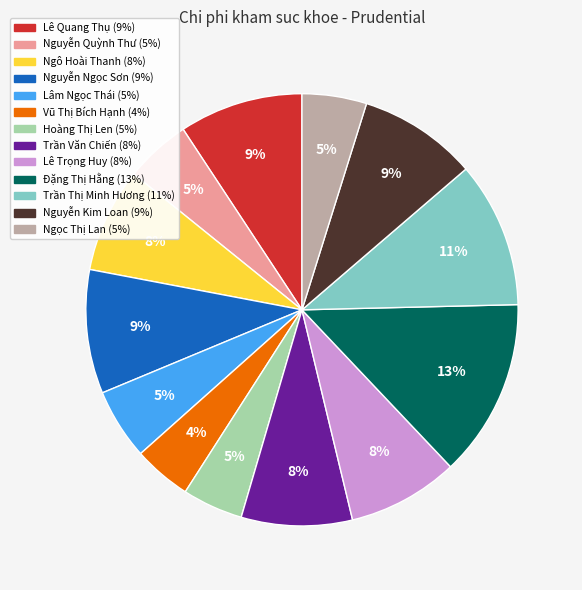

To the nearest percent, what portion does Lê Quang Thụ represent?

9%